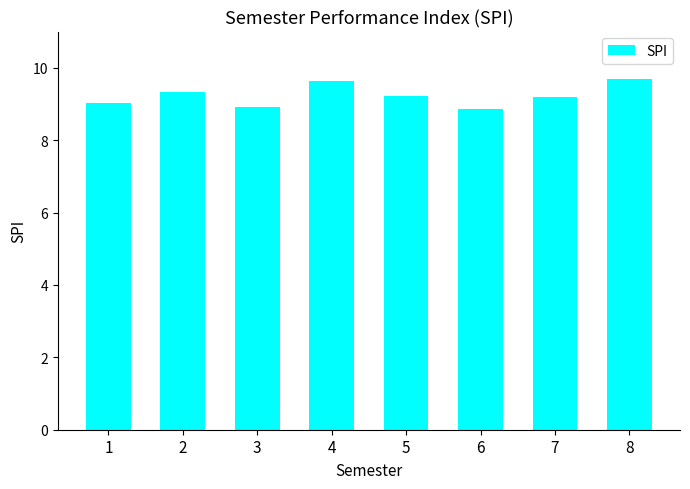

What is the difference between the maximum and minimum values?

0.8